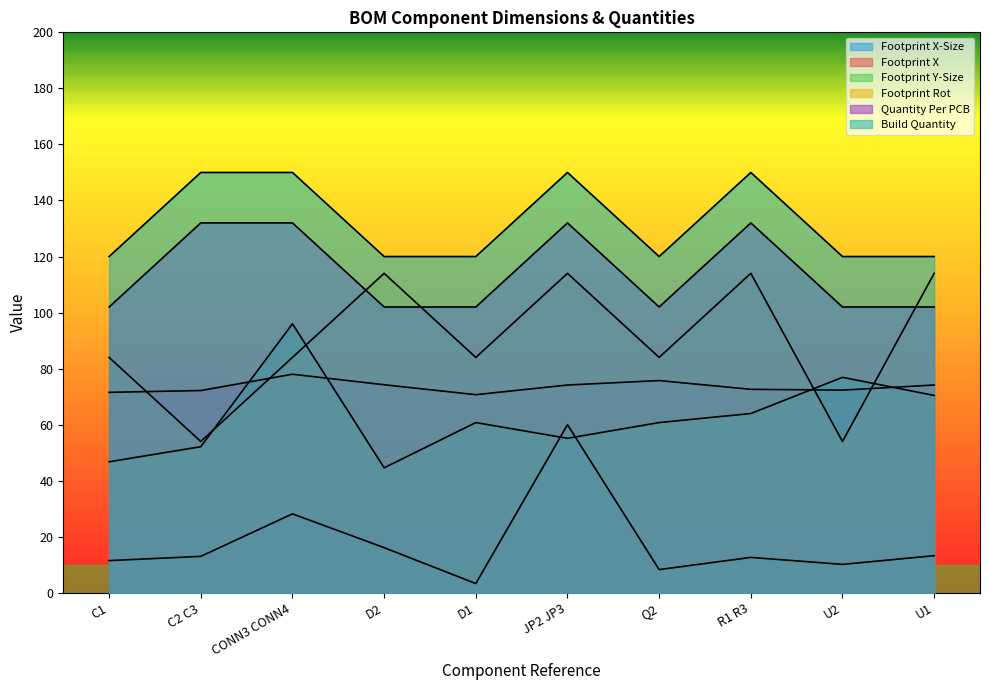

What is the label of the 6th point from the right?

D1